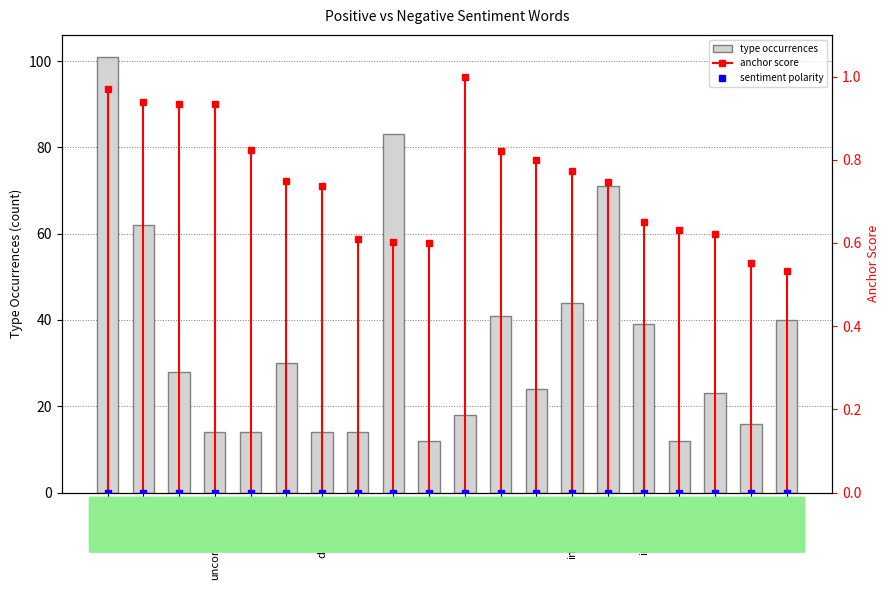

Where is the data nearest to the value 56?

terrifying